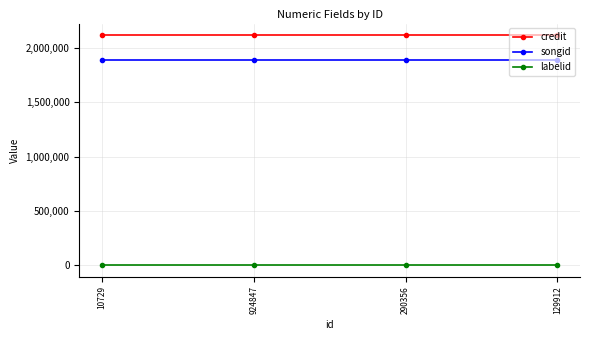

What is the value of the songid point at the 4th from the left?

1894742